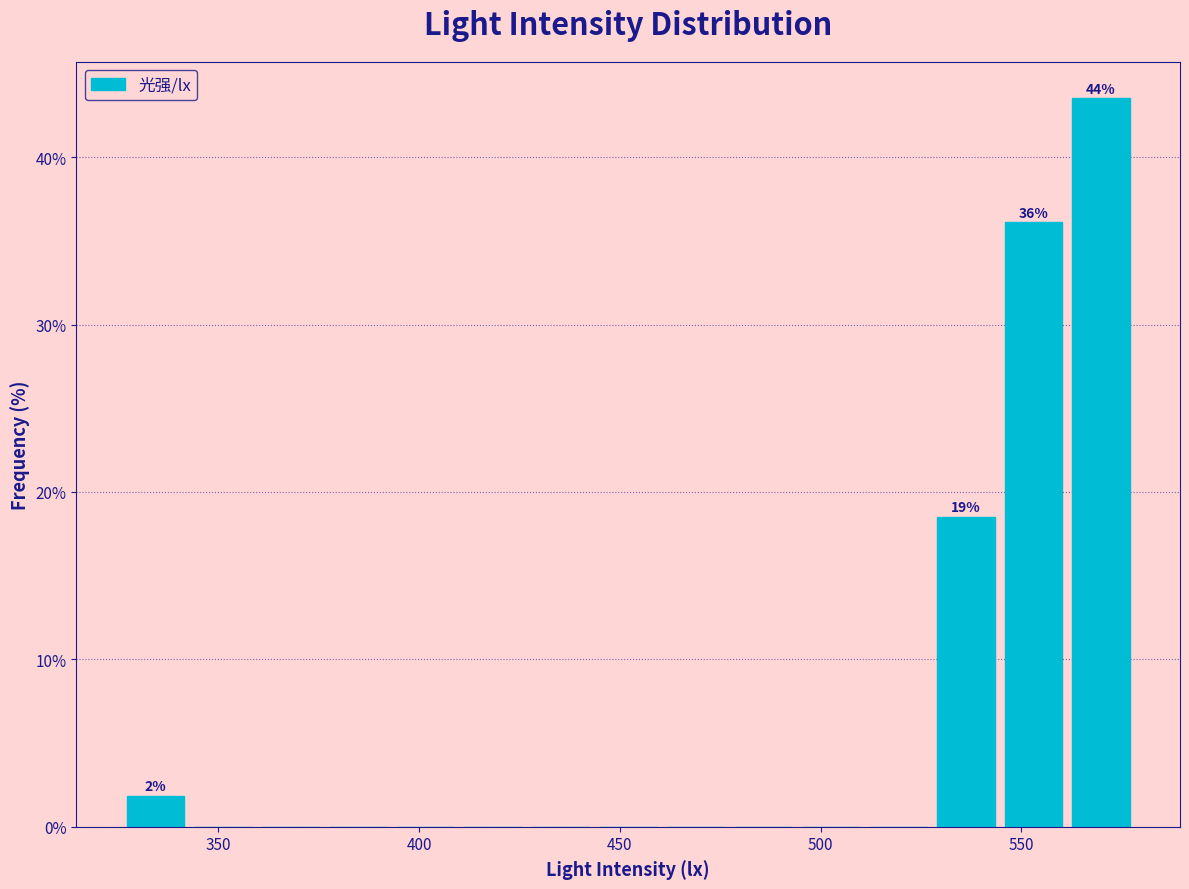

Read against the x-axis, roughly where is the centre of the tallest bar?

570